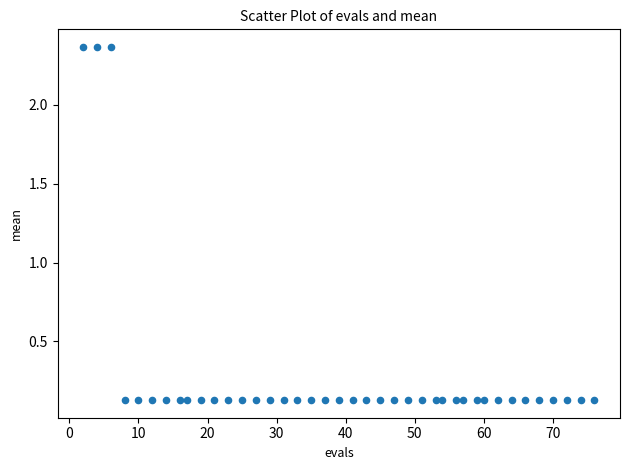

What is the range of X values (max minus min)?

74.0